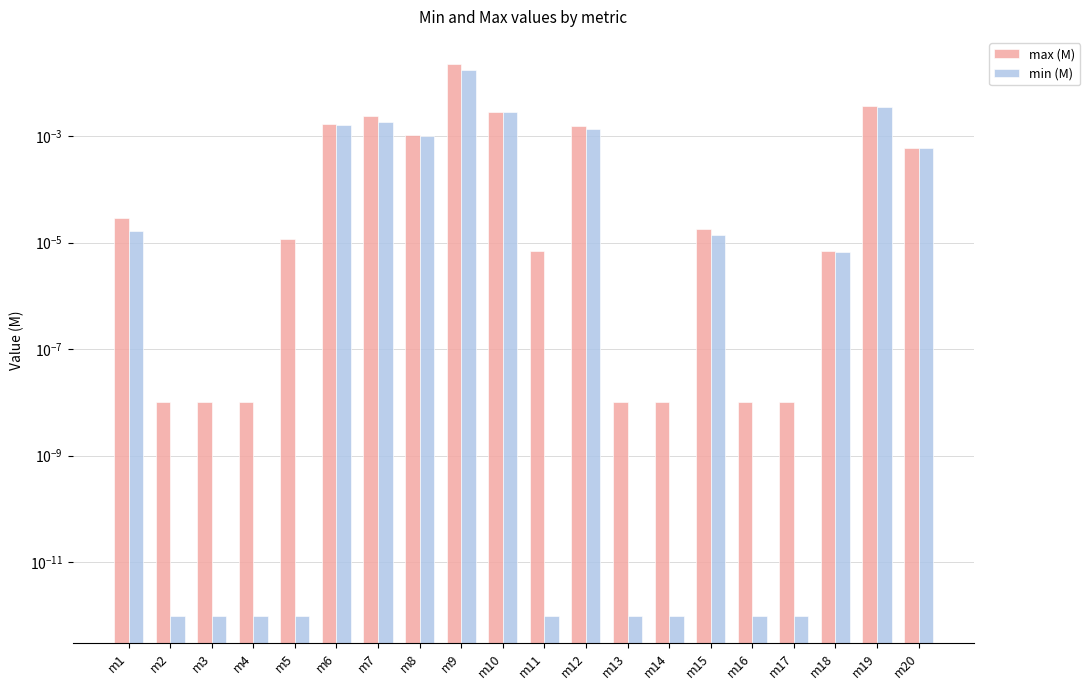

Which series has the largest total across all categories?

max (M)